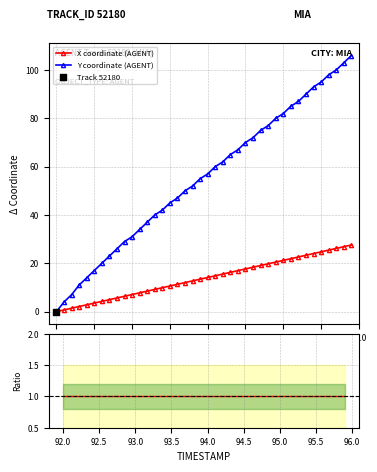

Which series has the largest total across all categories?

Y coordinate (AGENT)